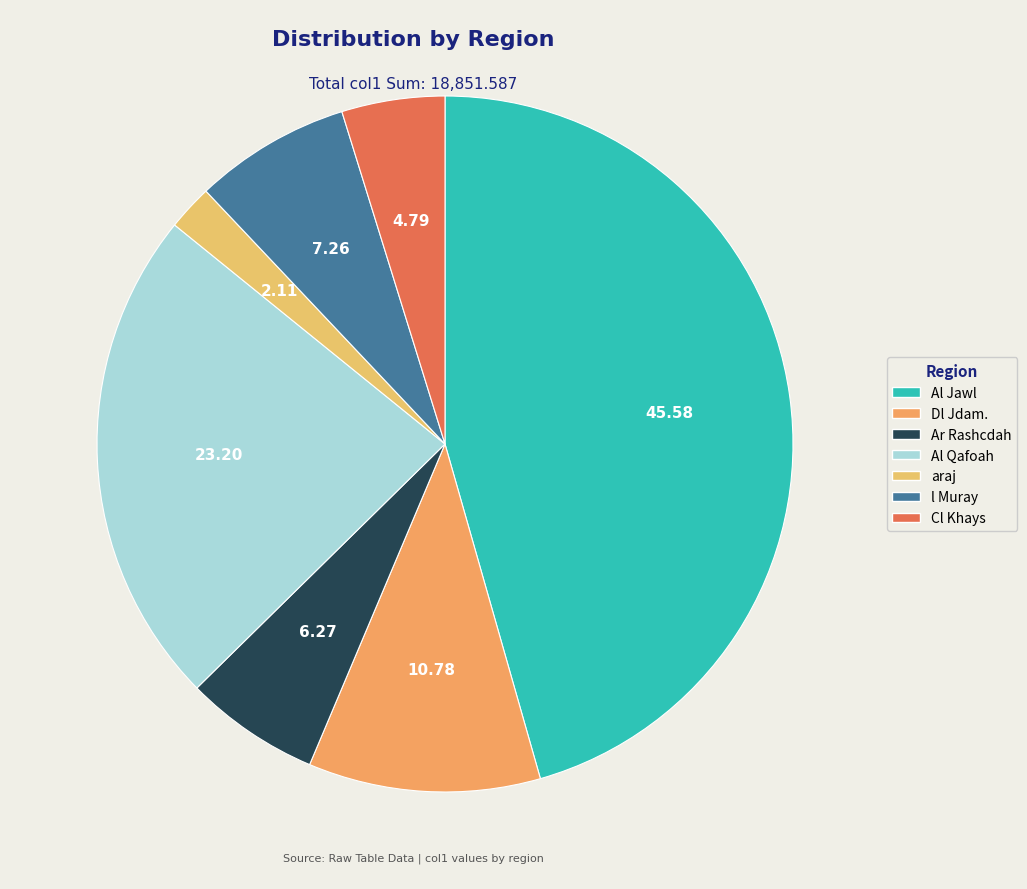

Is l Muray the majority of the pie?

No